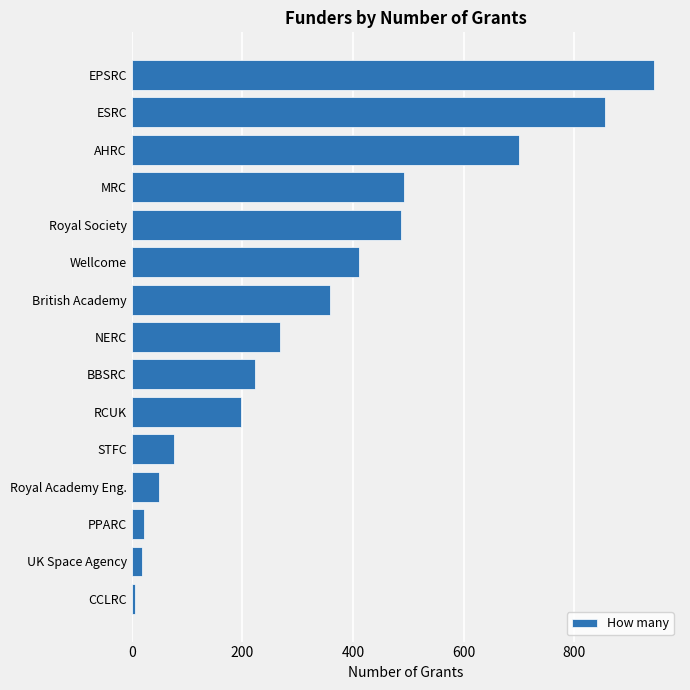

What is the change in value from MRC to EPSRC?

+451